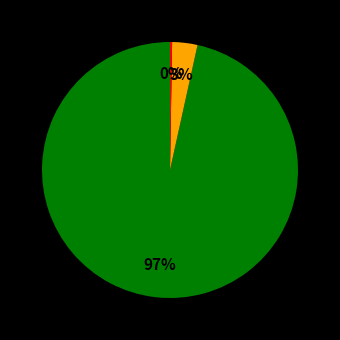

Does any single category account for the majority?

Yes